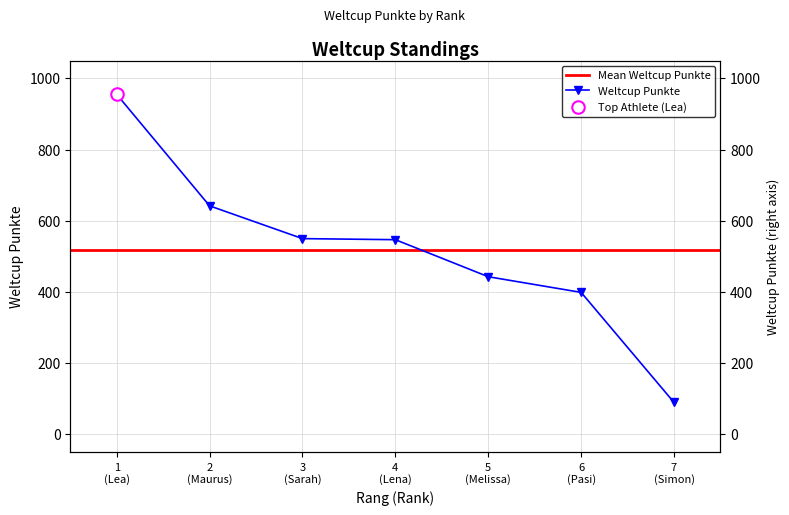

Is this an area chart (filled region under the line)?

No